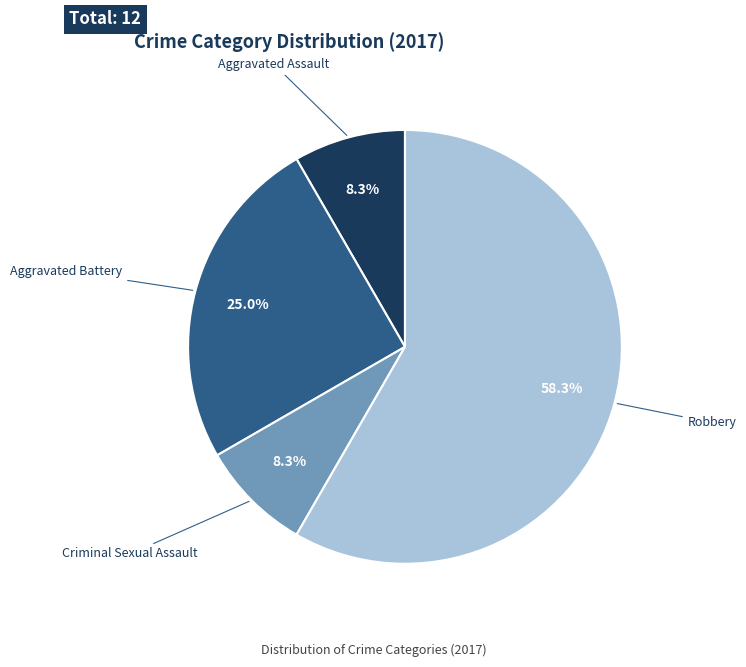

The Criminal Sexual Assault slice represents 8% of the pie. True or false?

True